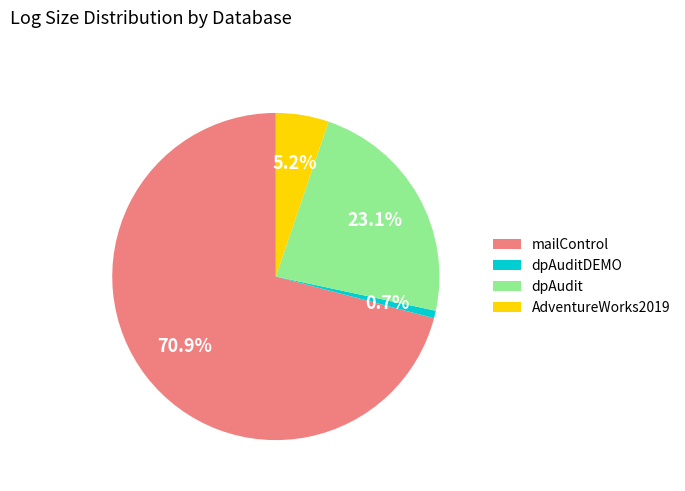

Is dpAudit the majority of the pie?

No